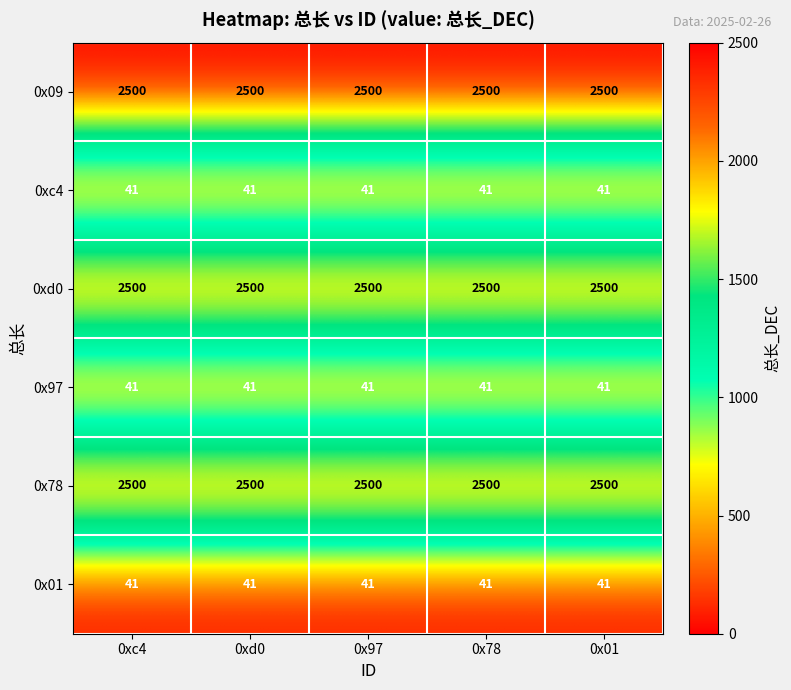

Is it true that 0x09 equals 2500 at 0x78?

True